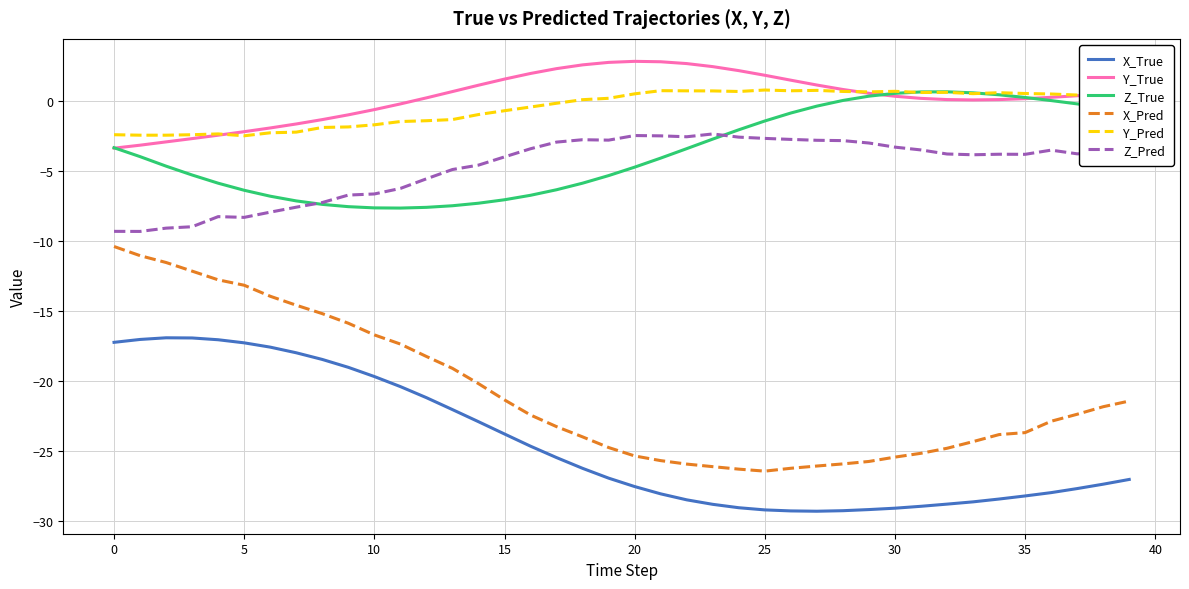

What is the maximum value for Z_Pred?

-2.4